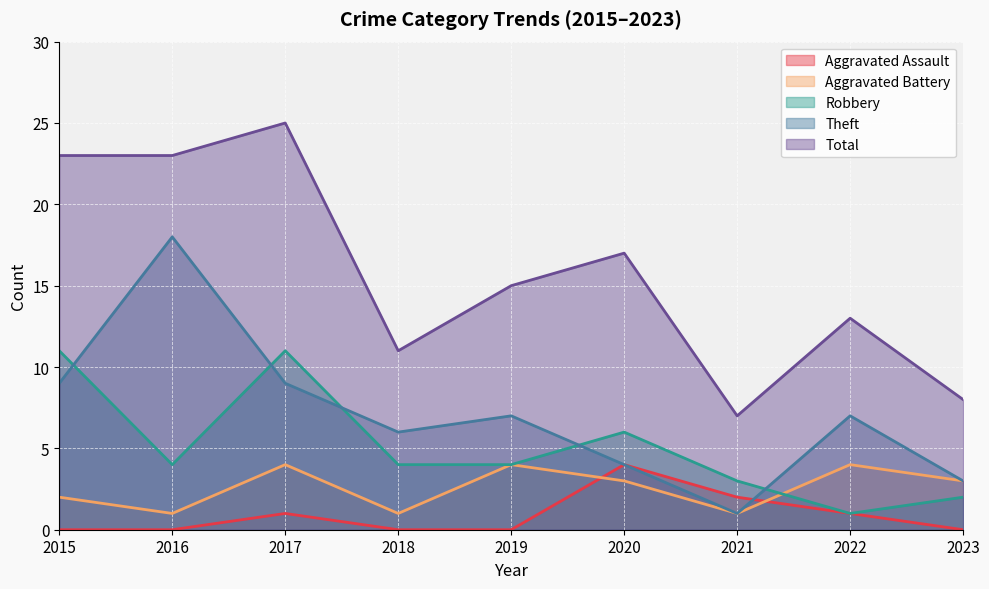

At which label is Total closest to 16?

2019